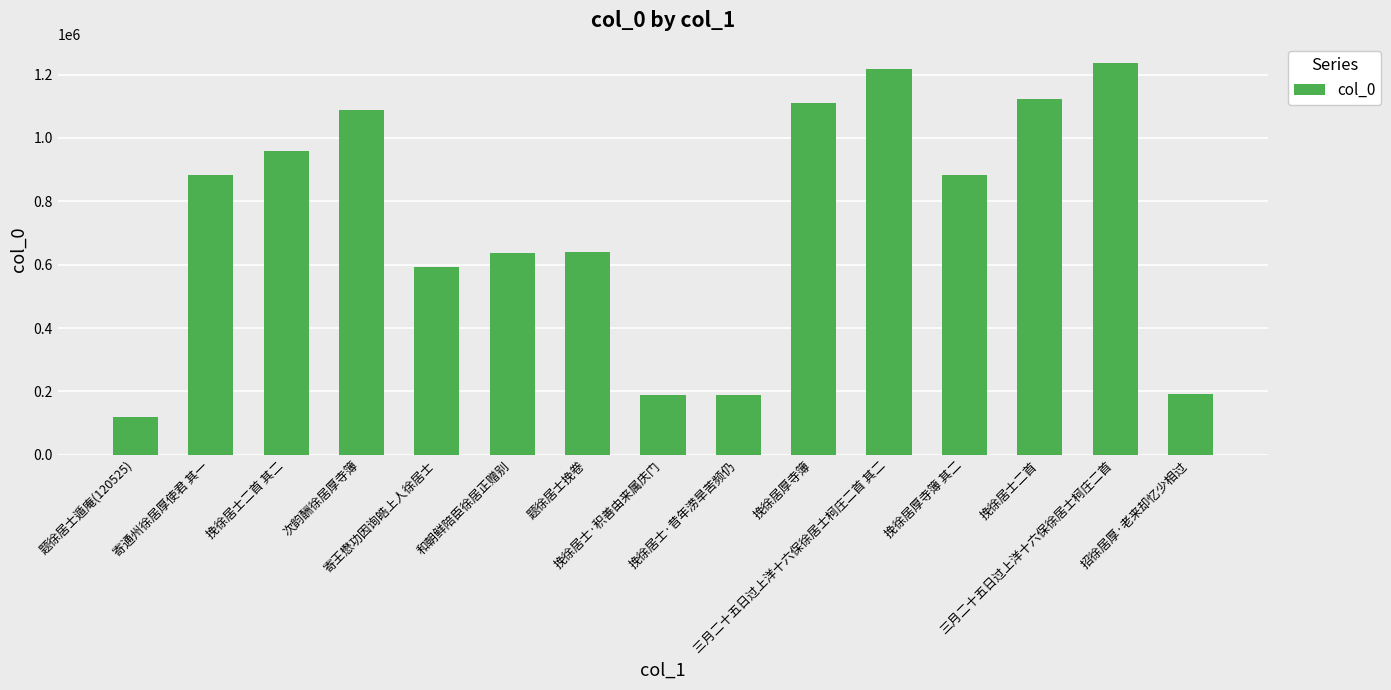

How many distinct data groups are displayed?

1